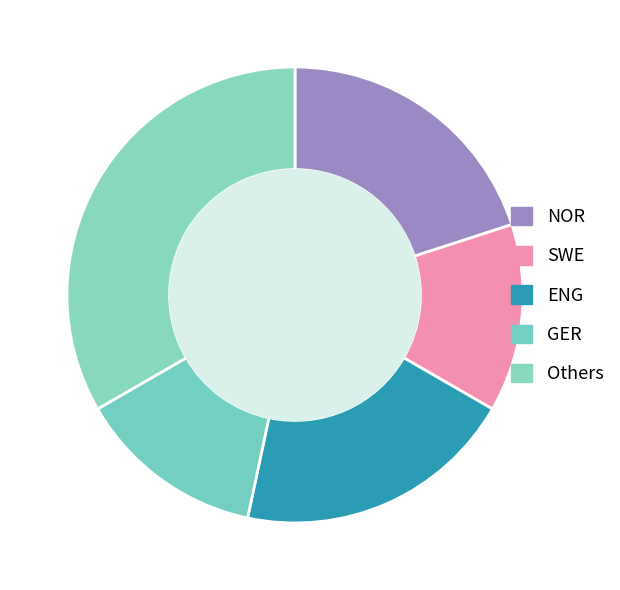

Which category has the biggest portion of the pie?

Others